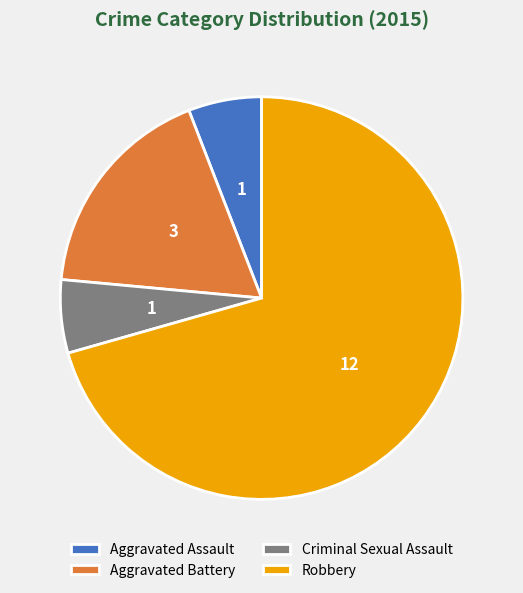

True or false: Robbery accounts for 78% of the total.

False